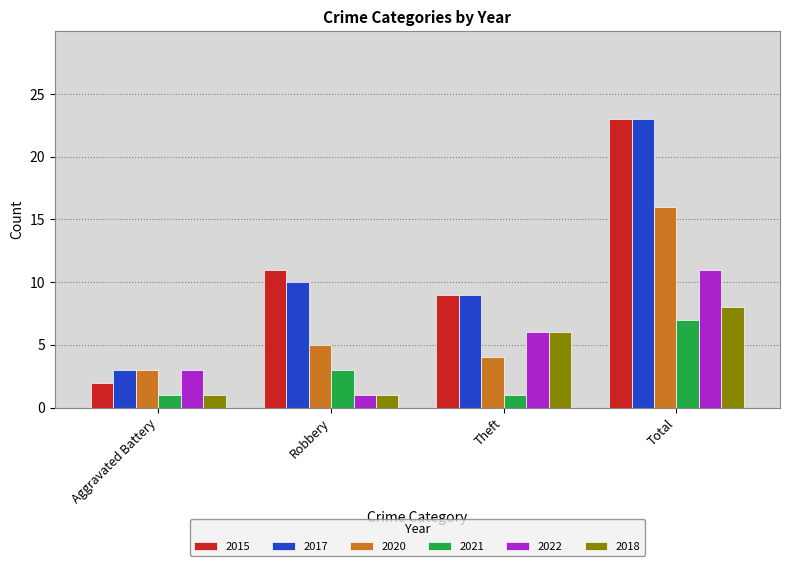

How many 2018 values are between 1 and 8?

4